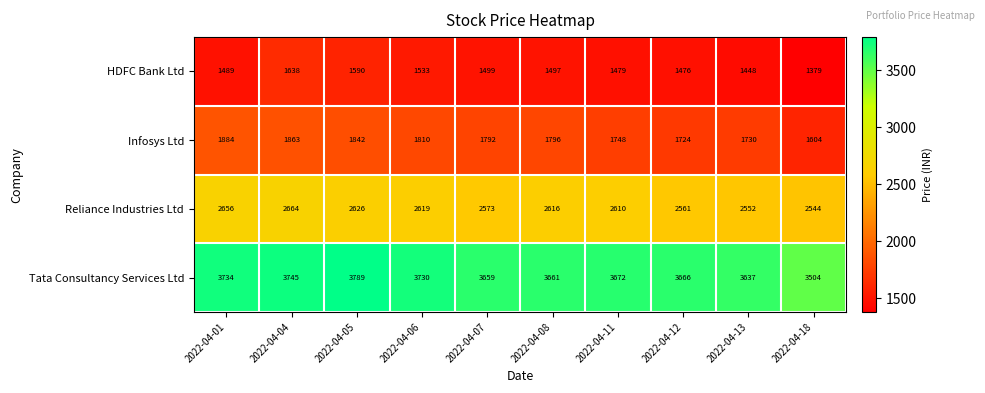

What is the average value of the Reliance Industries Ltd series?

2602